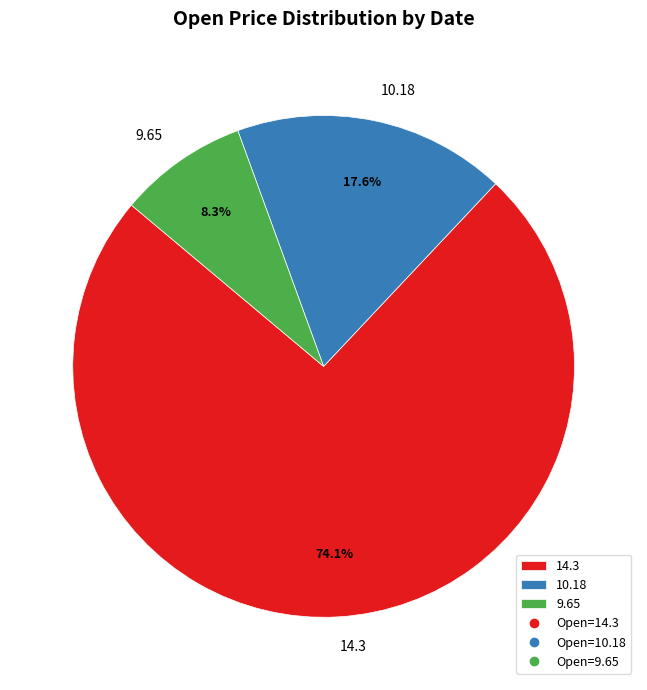

To the nearest percent, what is the average slice percentage?

33%